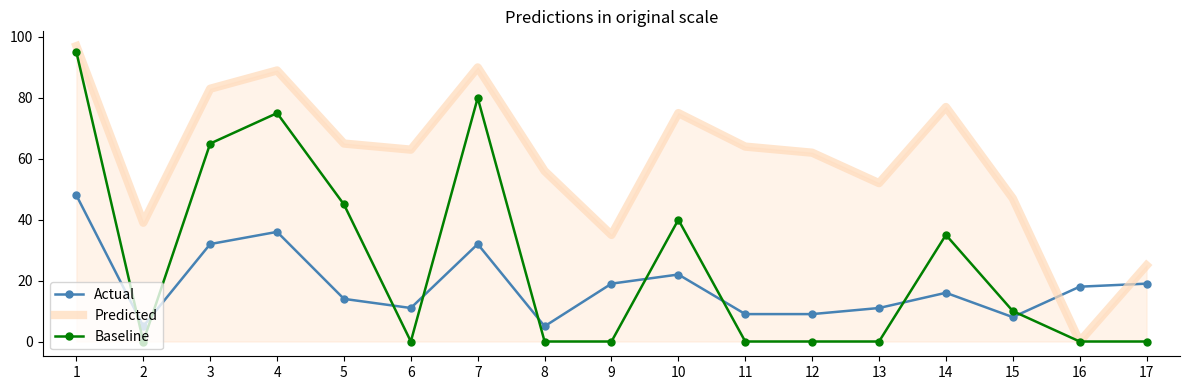

Where do Actual and Baseline first cross each other?

1 and 2